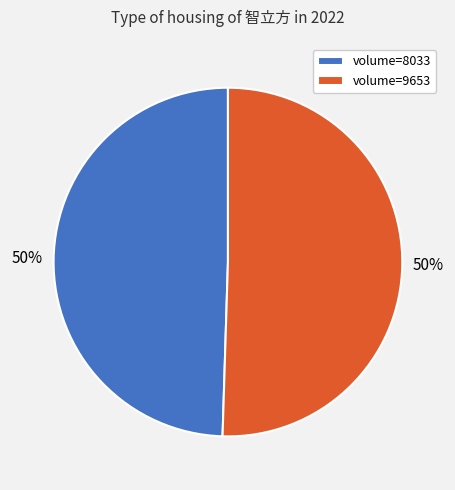

Do volume=8033 and volume=9653 together represent more than half of the pie?

Yes